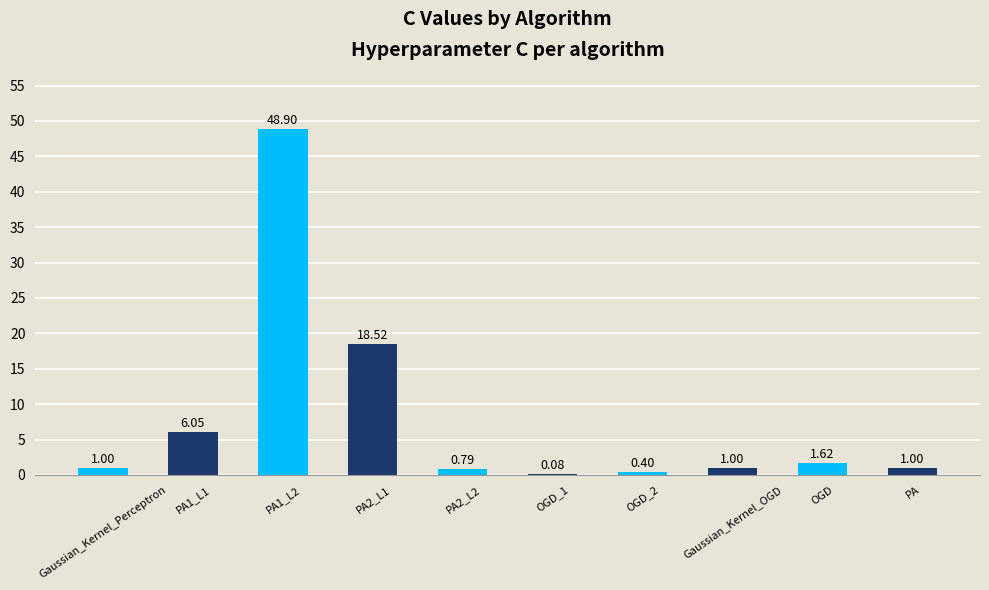

At which label is the value closest to 24?

PA2_L1